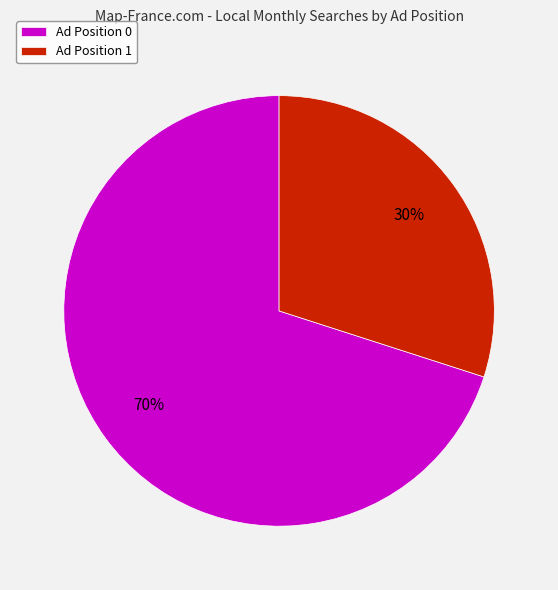

What is the largest slice in the pie chart?

Ad Position 0